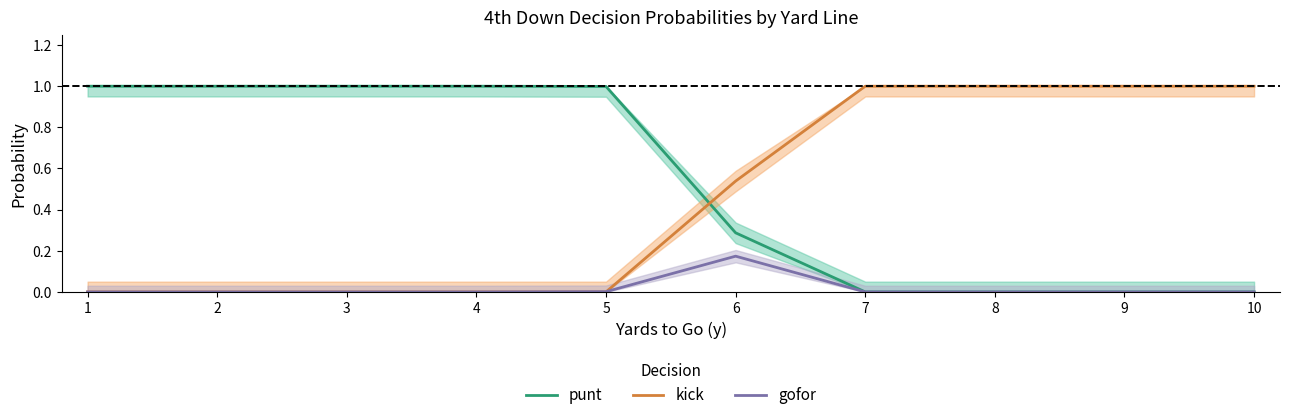

At which category is the sum across all series the highest?

1